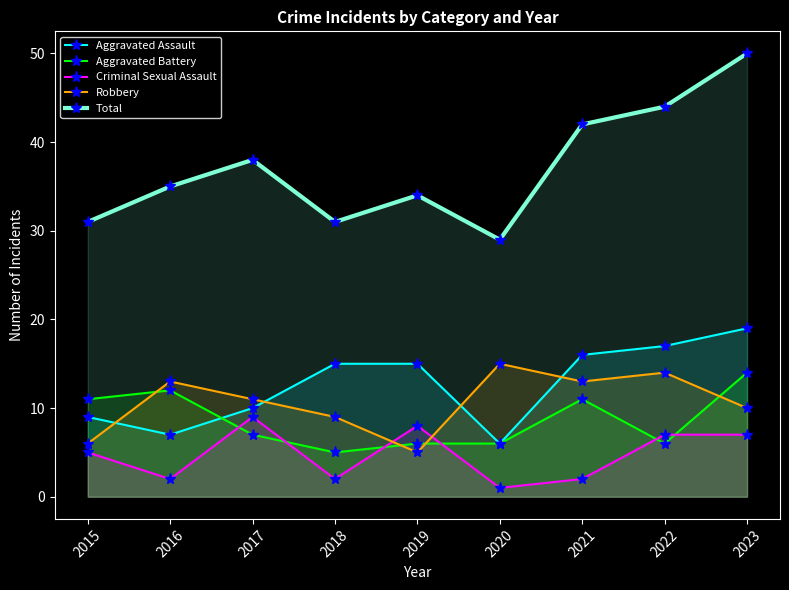

What is the difference between the highest and lowest values at 2016?

33